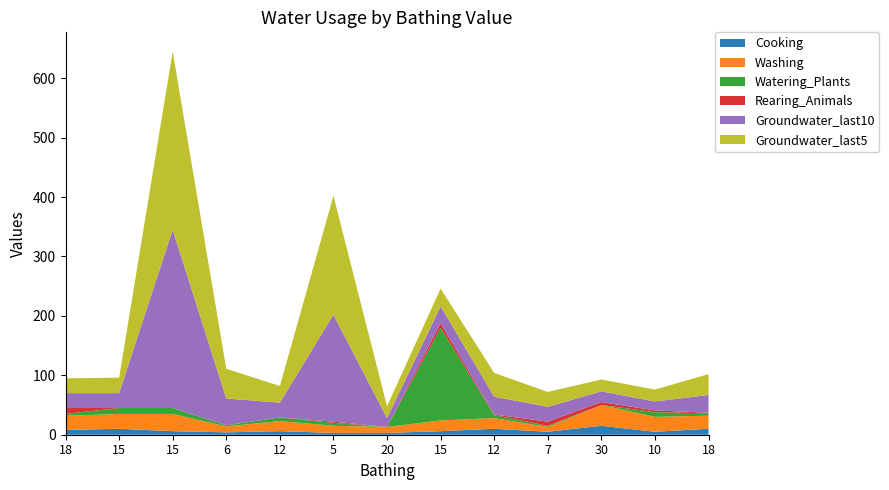

Reading right to left, list all the values displayed in this chart.

Cooking: 18=10	10=5	30=15	7=5	12=10	15=6	20=3	5=3	12=6	6=4	15=6	15=10	18=8
Washing: 18=22	10=25	30=35	7=8	12=18	15=18	20=10	5=12	12=17	6=10	15=29	15=25	18=24
Watering_Plants: 18=4	10=8	30=0	7=2	12=5	15=156	20=0	5=5	12=6	6=2	15=10	15=10	18=3
Rearing_Animals: 18=1	10=3	30=5	7=7	12=1	15=8	20=0	5=2	12=0	6=0	15=0	15=0	18=10
Groundwater_last10: 18=30	10=15	30=18	7=25	12=30	15=28	20=15	5=180	12=25	6=45	15=300	15=25	18=25
Groundwater_last5: 18=35	10=20	30=20	7=25	12=40	15=30	20=20	5=200	12=28	6=50	15=300	15=26	18=25